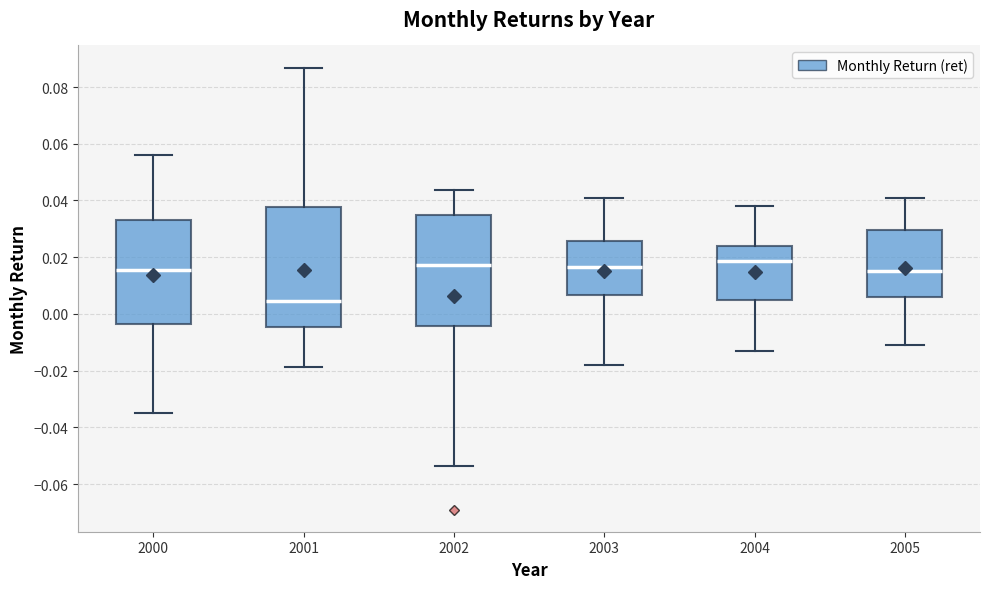

Where does the lower whisker of the box at x = 2004 end on the y-axis? The values are not printed on the chart, so give them approximately, as read against the axis.

-0.012